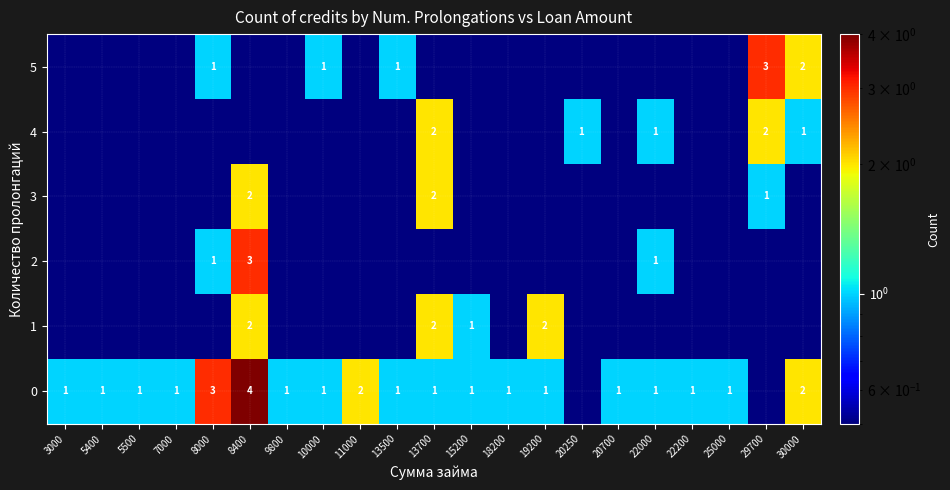

Which has a higher value, 22000 or 11000?

11000